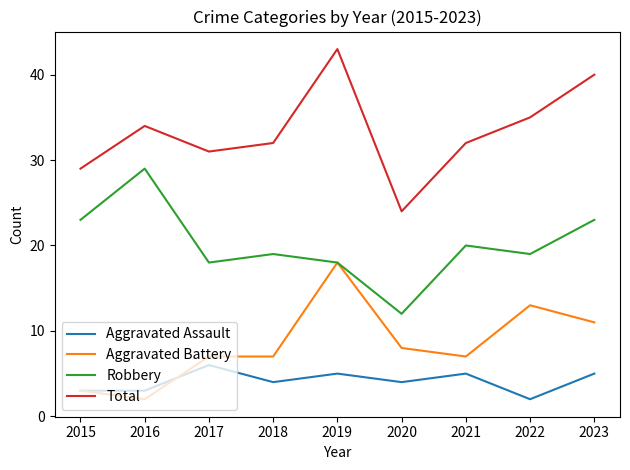

Which series changed the most between 2016 and 2017?

Robbery